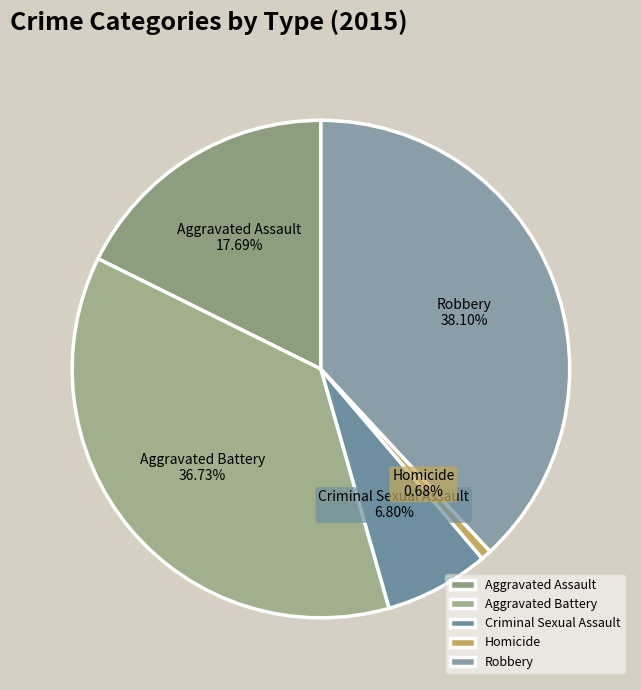

The Homicide slice represents 1% of the pie. True or false?

True